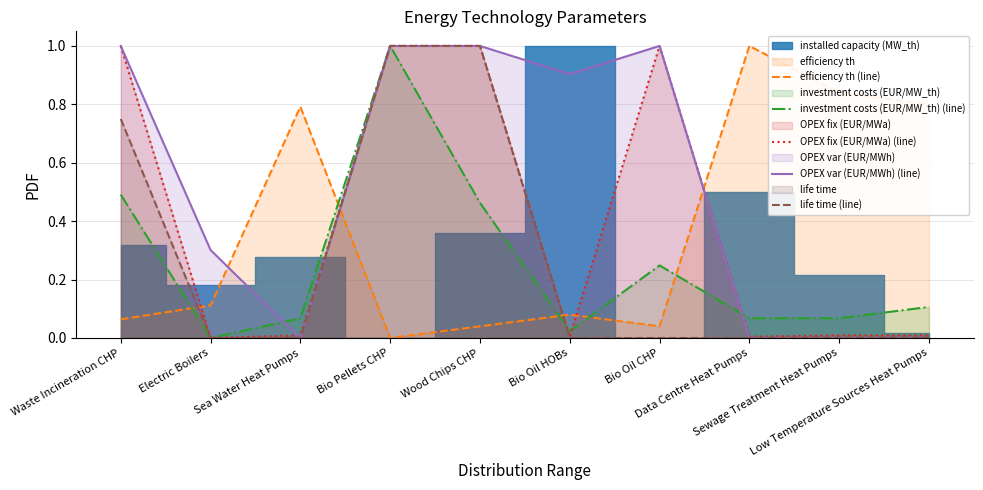

What is the label of the 1st point from the left?

Waste Incineration CHP